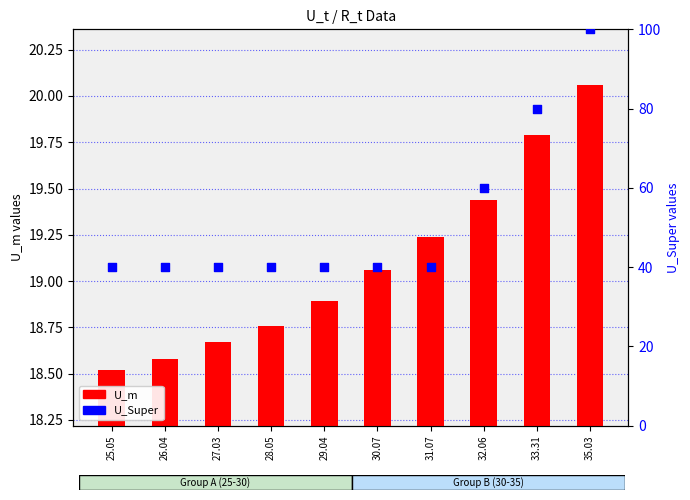

What is the total value across all series at 25.05?

58.5